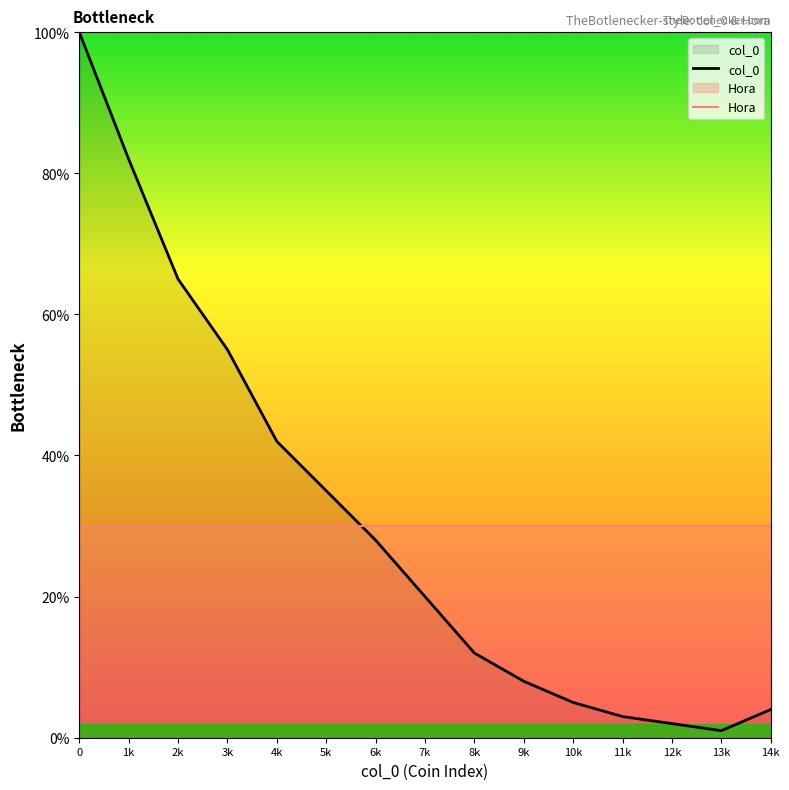

Which series changed the most between 6k and 7k?

col_0